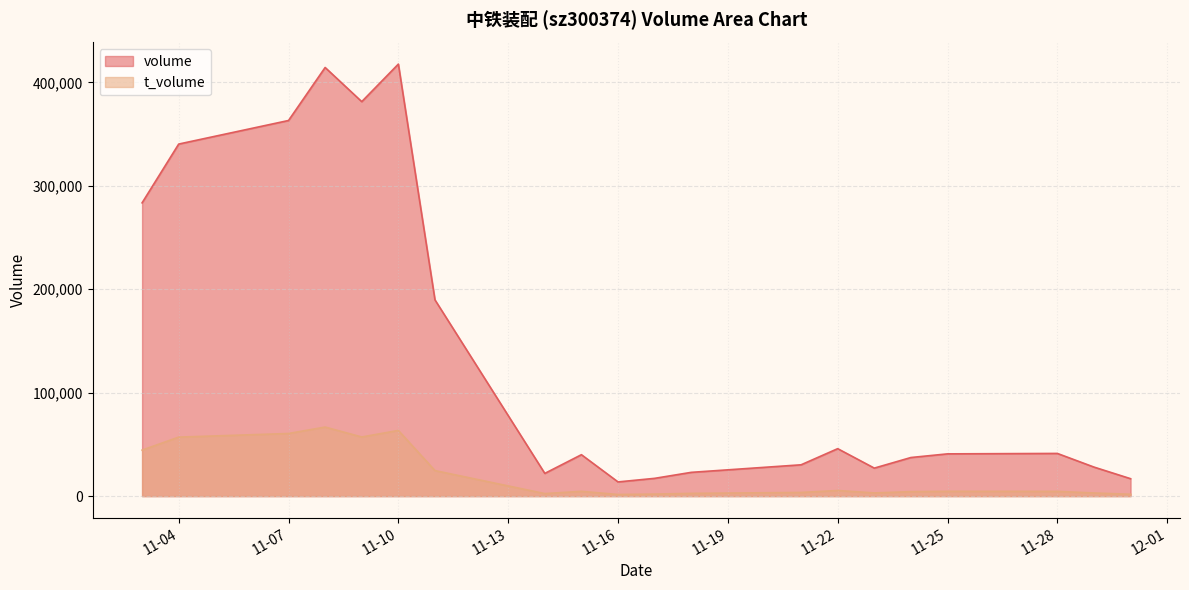

True or false: volume and t_volume cross at least once.

False